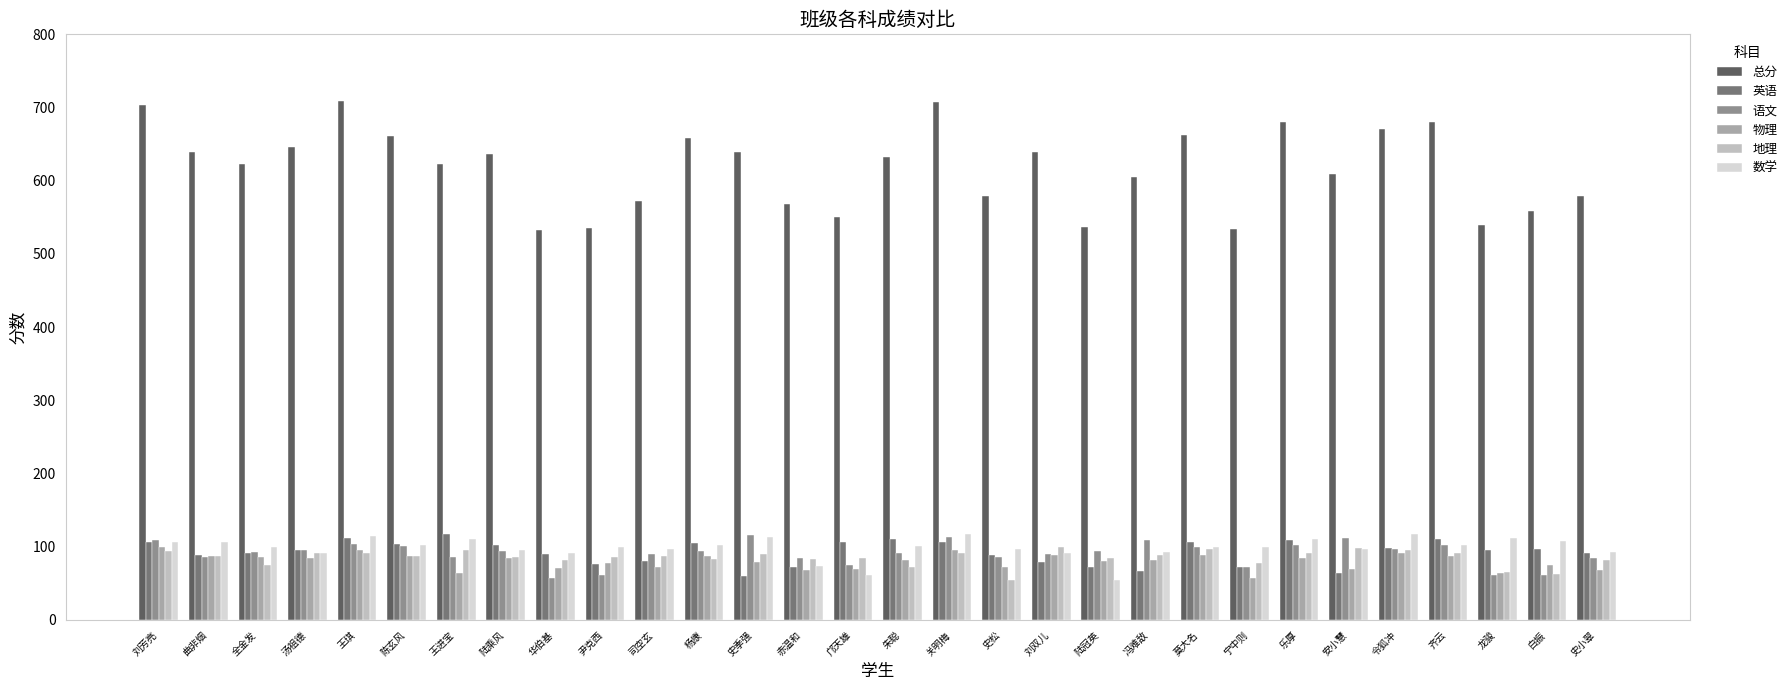

What is the difference between the maximum and minimum values in the 语文 series?

58.0